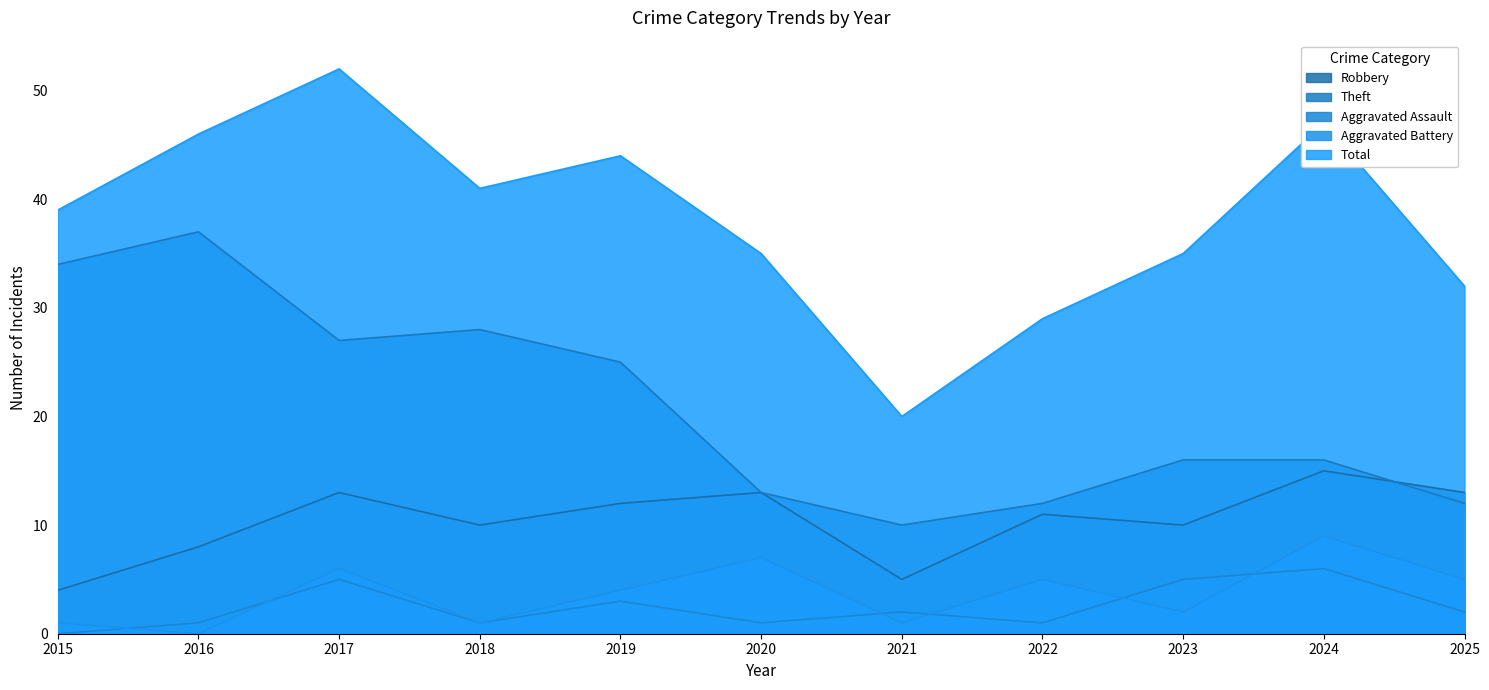

True or false: Aggravated Battery has a value of 6 at 2019.

False